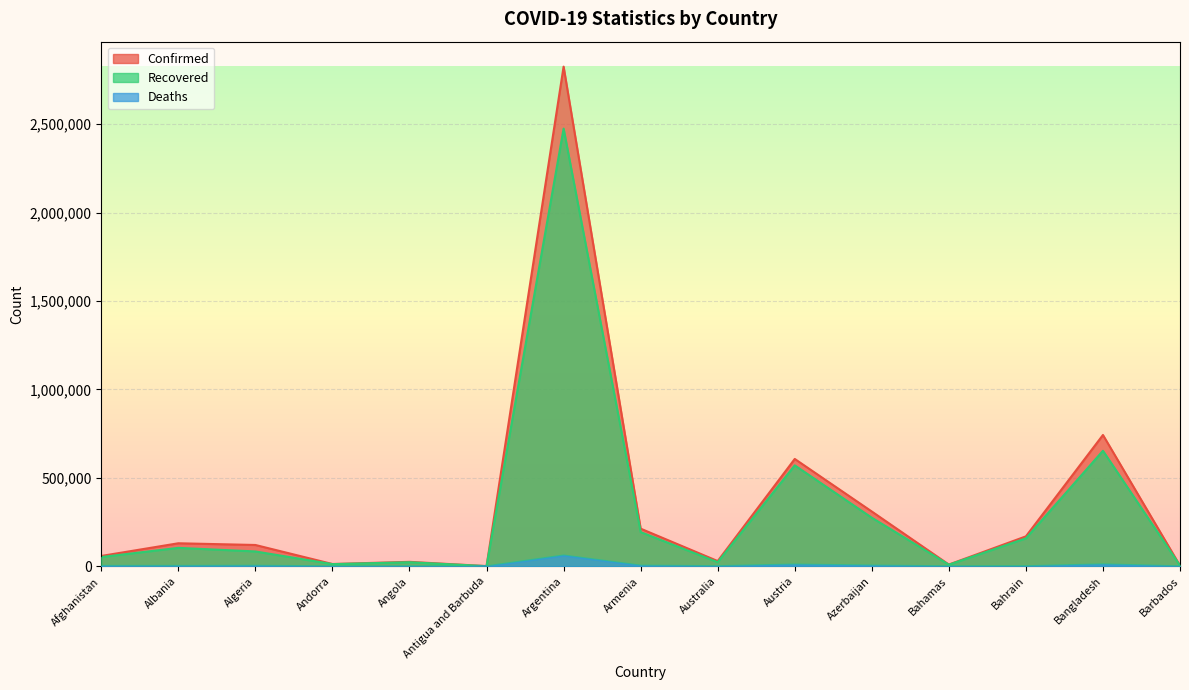

True or false: Deaths has more than 0 points higher than both neighbors.

True